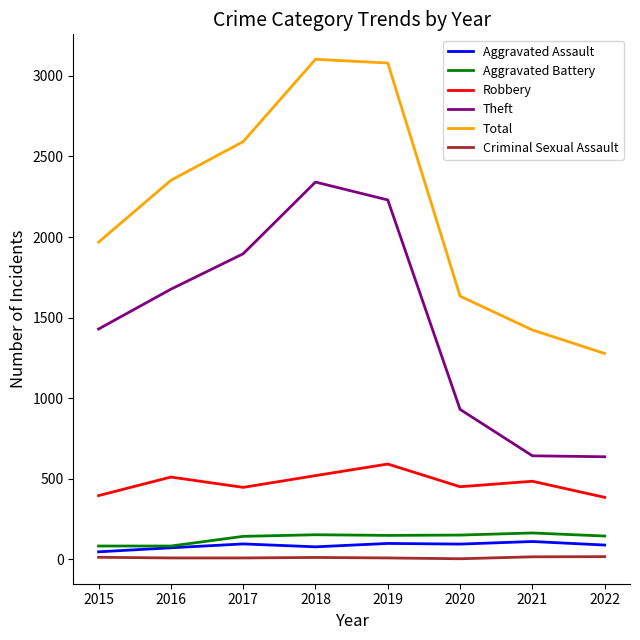

The value of Robbery at 2015 is 592. True or false?

False